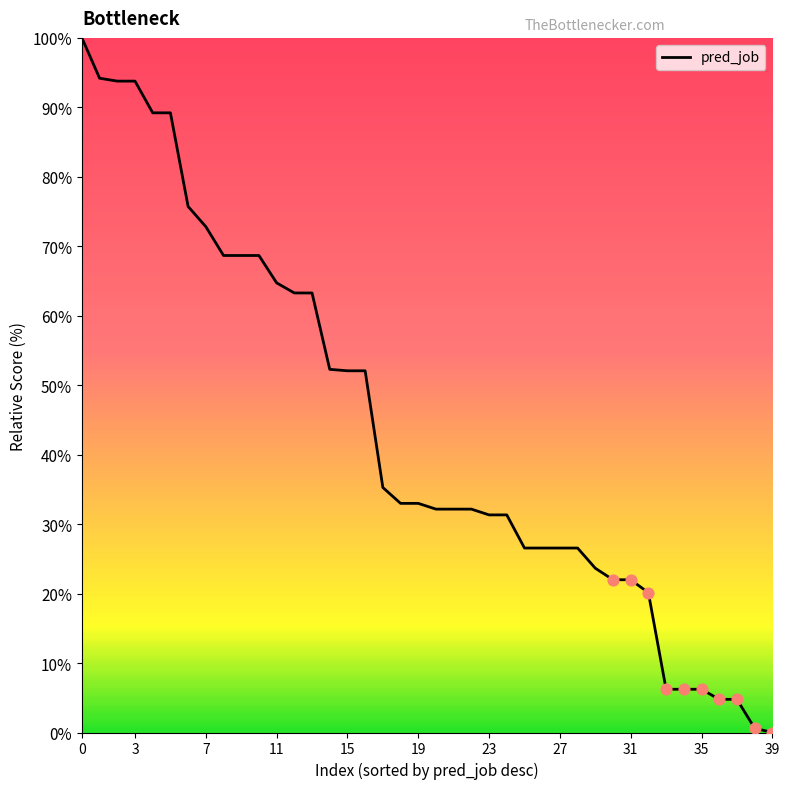

What is the maximum value shown in the chart?

100.0